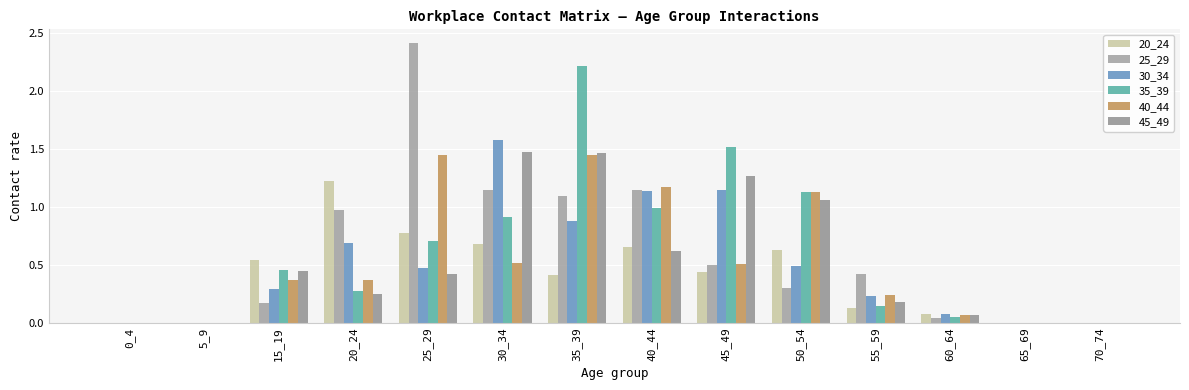

What value does the 30_34 series have at 60_64?

0.1